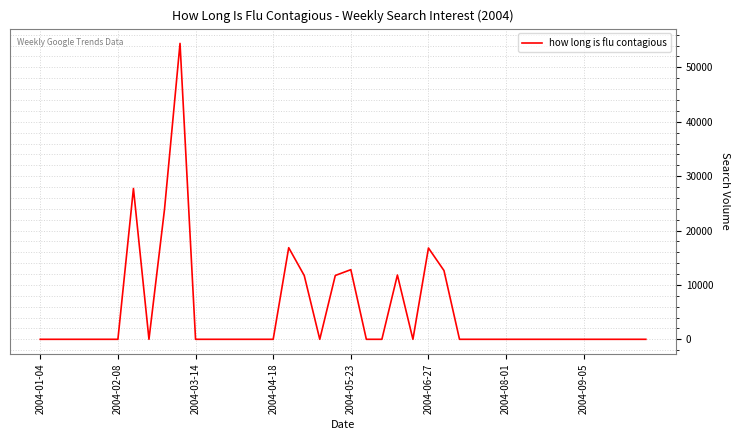

What is the greatest value displayed?

54407.6